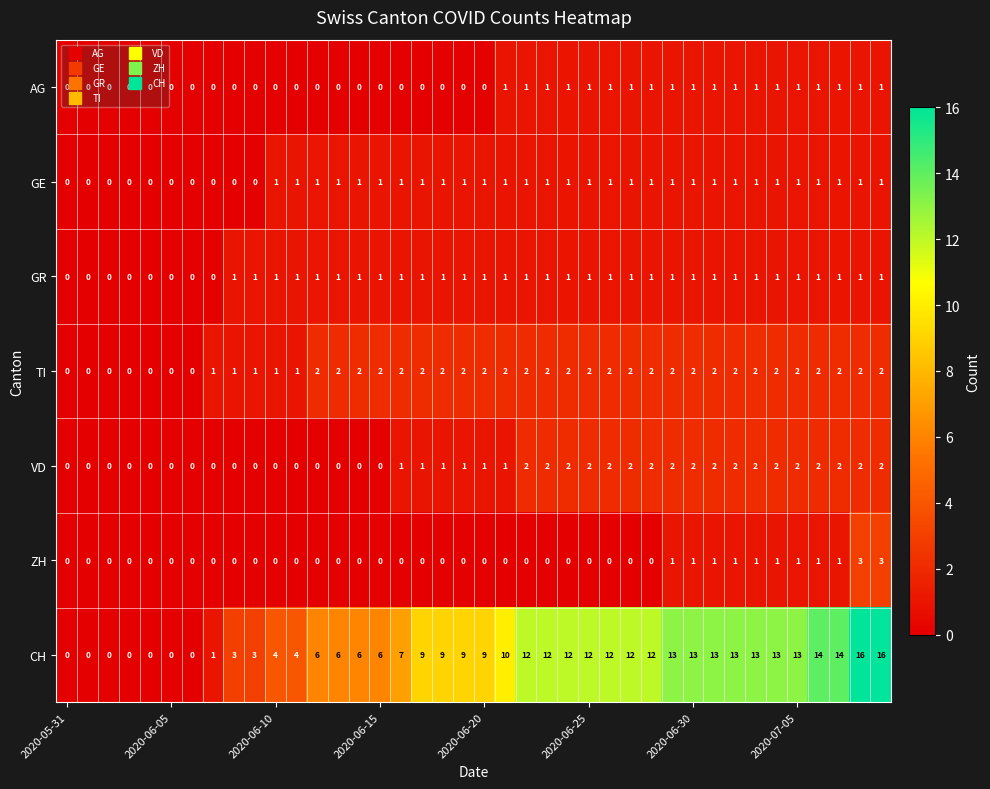

How many ZH values are between 0 and 1?

38